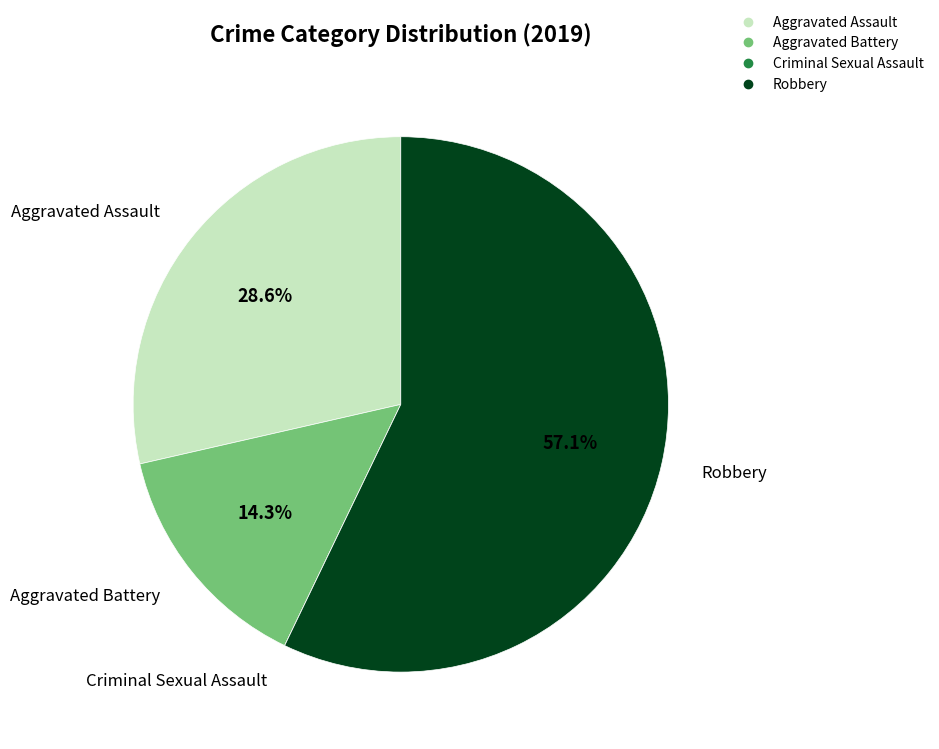

To the nearest percent, what portion does Robbery represent?

57%